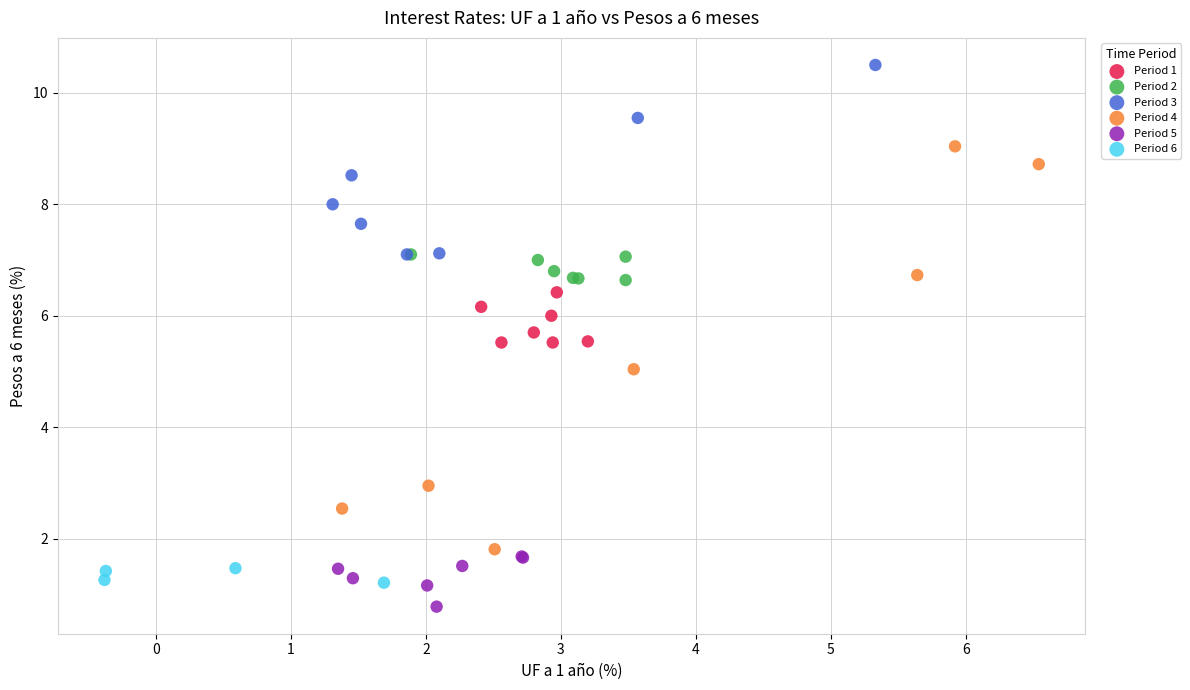

Which series reaches the minimum Y coordinate?

Period 5